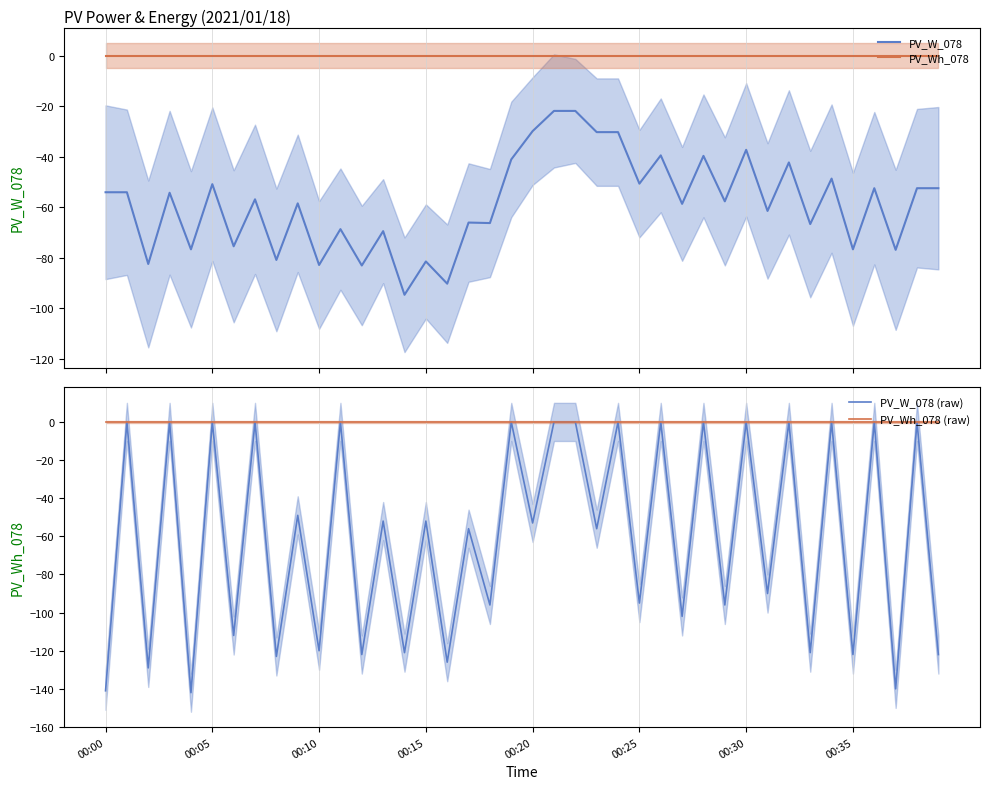

What is the average value of the PV_W_078 series?

-58.3